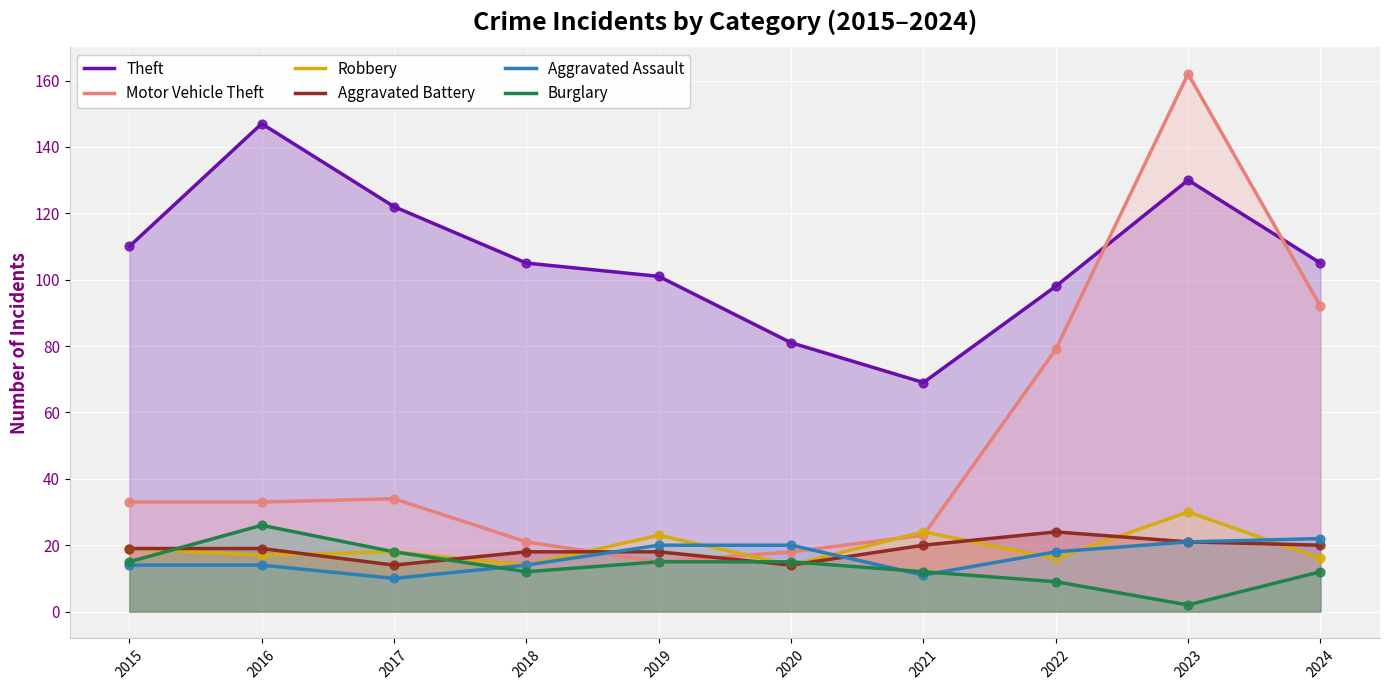

Which series has the largest Y range (max minus min)?

Motor Vehicle Theft